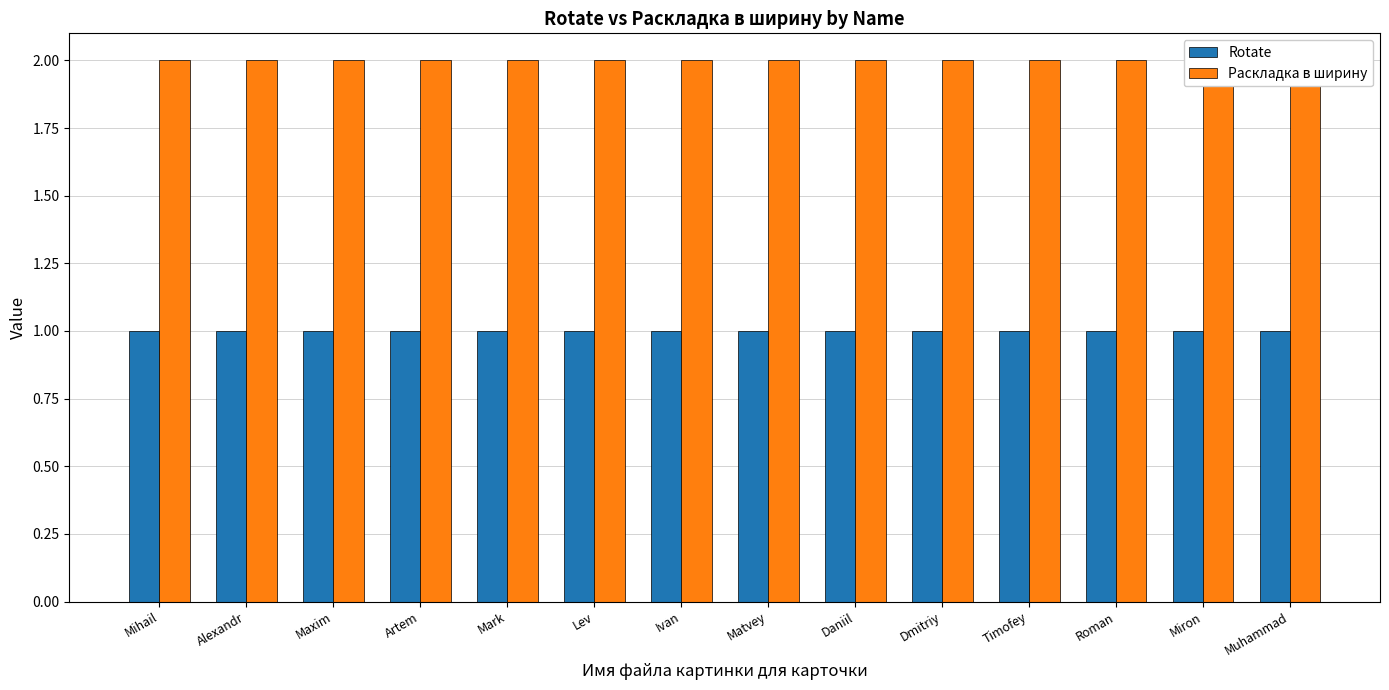

Which series has the widest spread of values?

Rotate